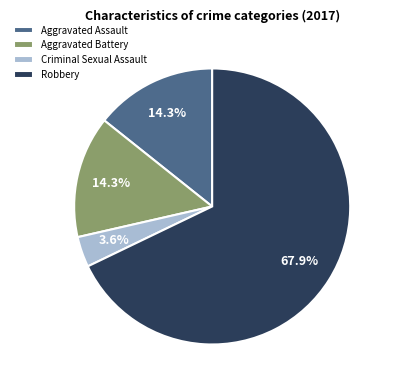

Combined, what portion of the pie is Aggravated Assault and Criminal Sexual Assault?

17.9%